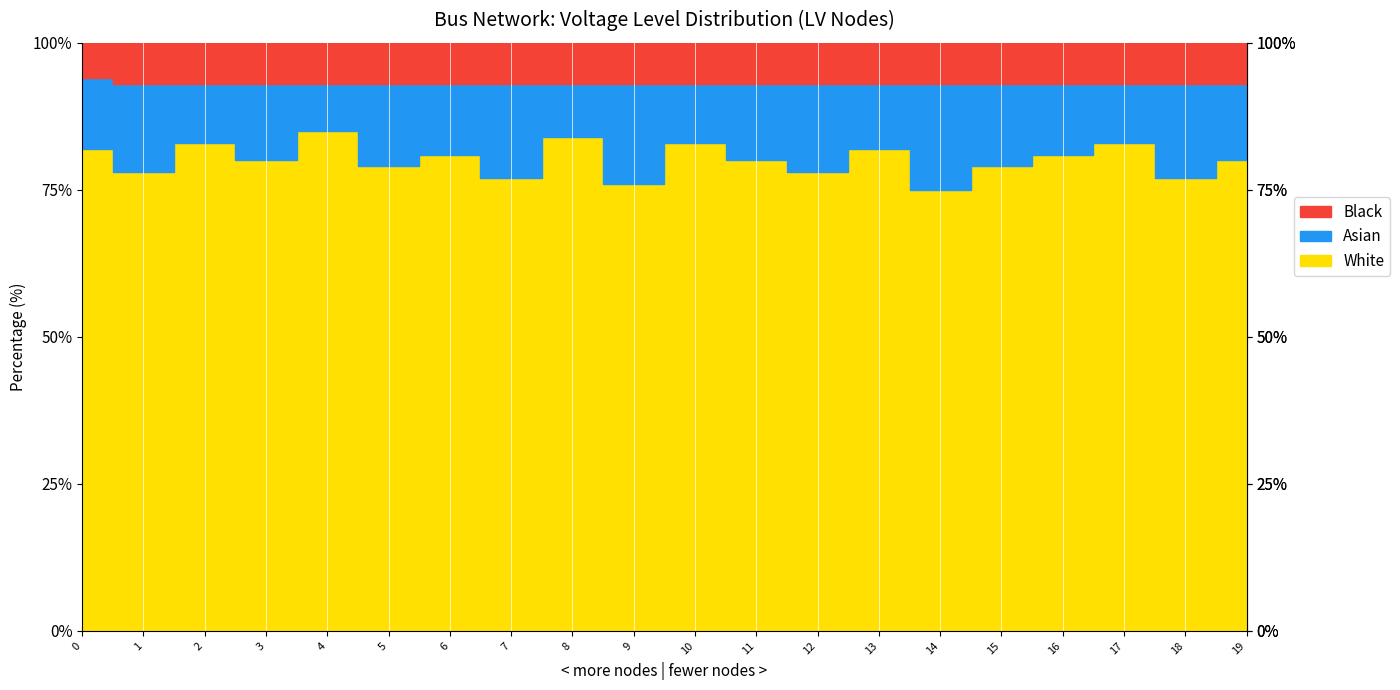

True or false: White has a value of 110 at 15.

False